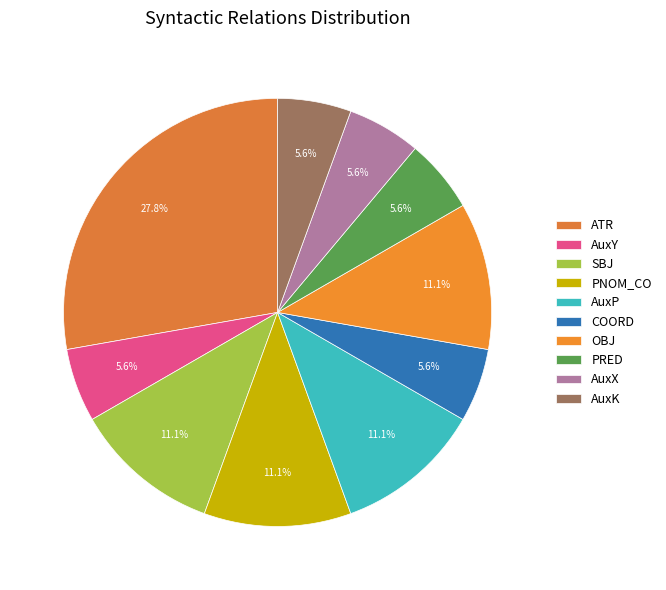

To the nearest percent, what is the average slice percentage?

10%